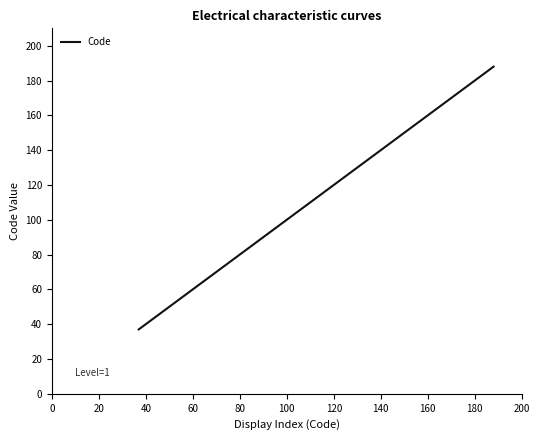

What is the greatest value displayed?

188